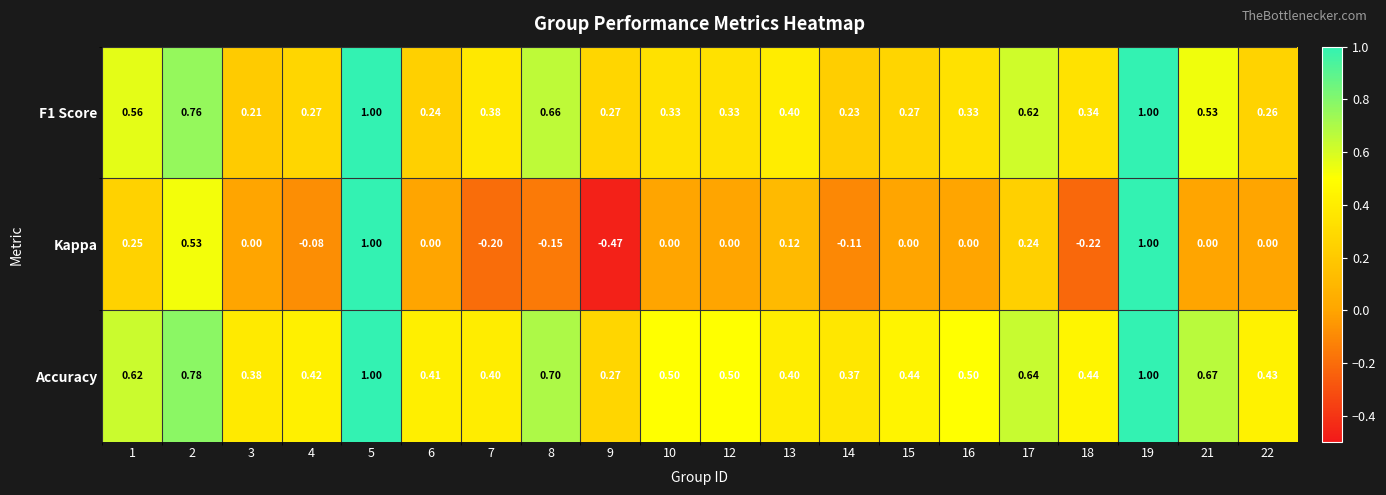

Which series changed the most between 1 and 5?

Kappa